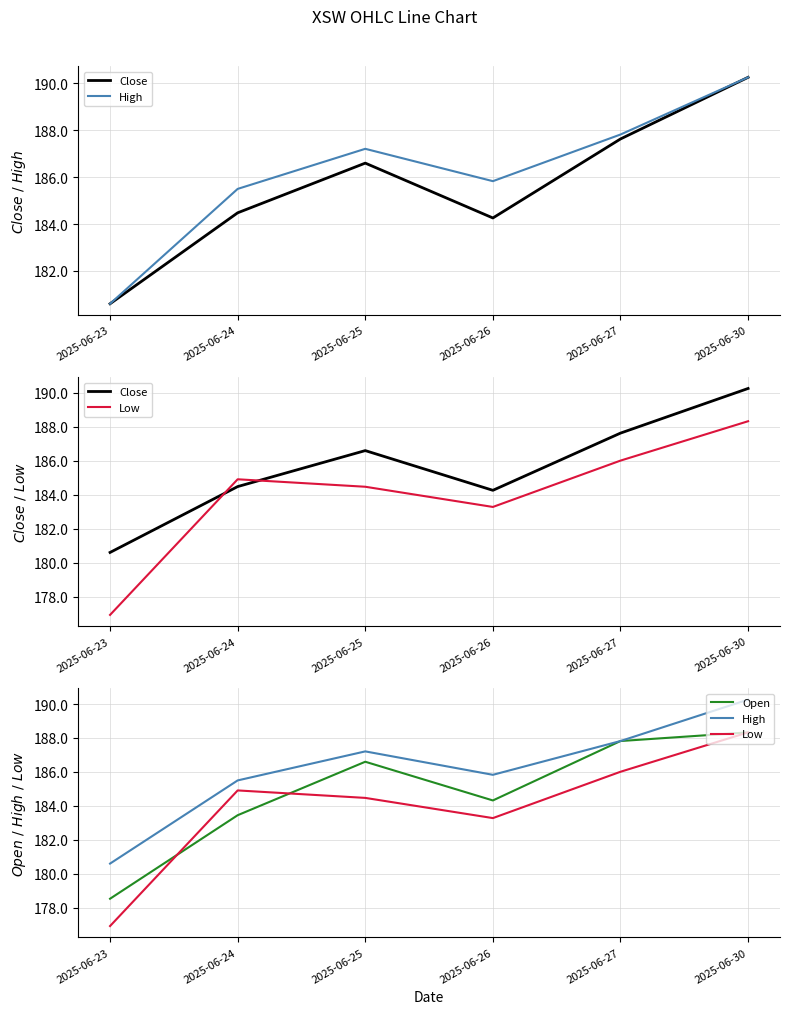

What are all the series names shown in the legend?

Close, High, Low, Open